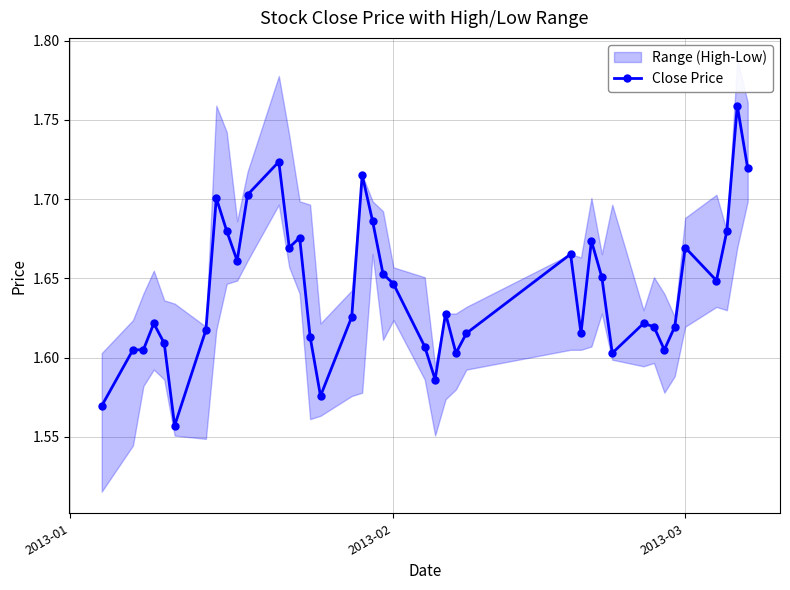

What is the minimum value shown in the chart?

1.6